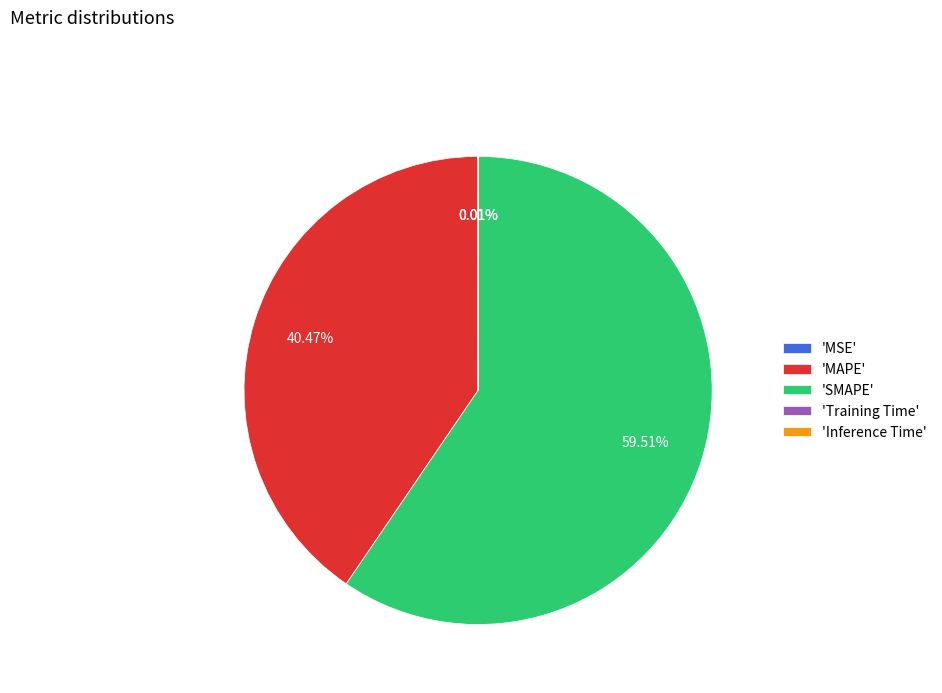

What is the ratio of the value at 'SMAPE' to the value at 'MAPE'?

1.5